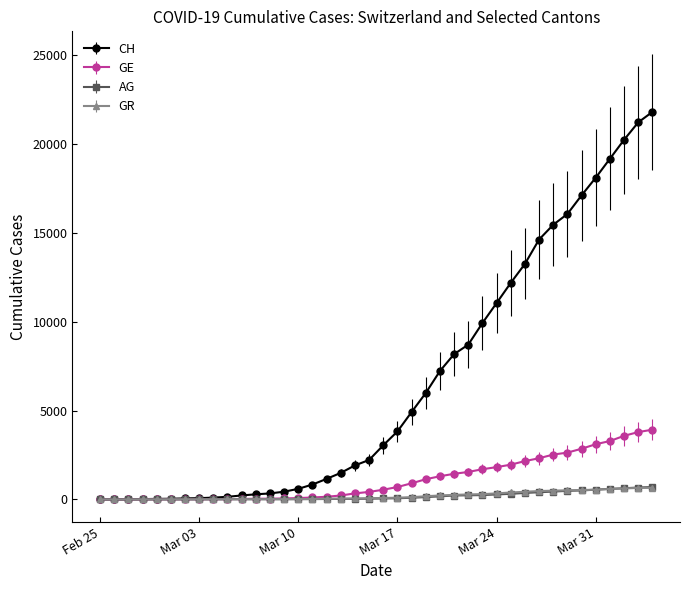

Which series has the widest spread of values?

CH